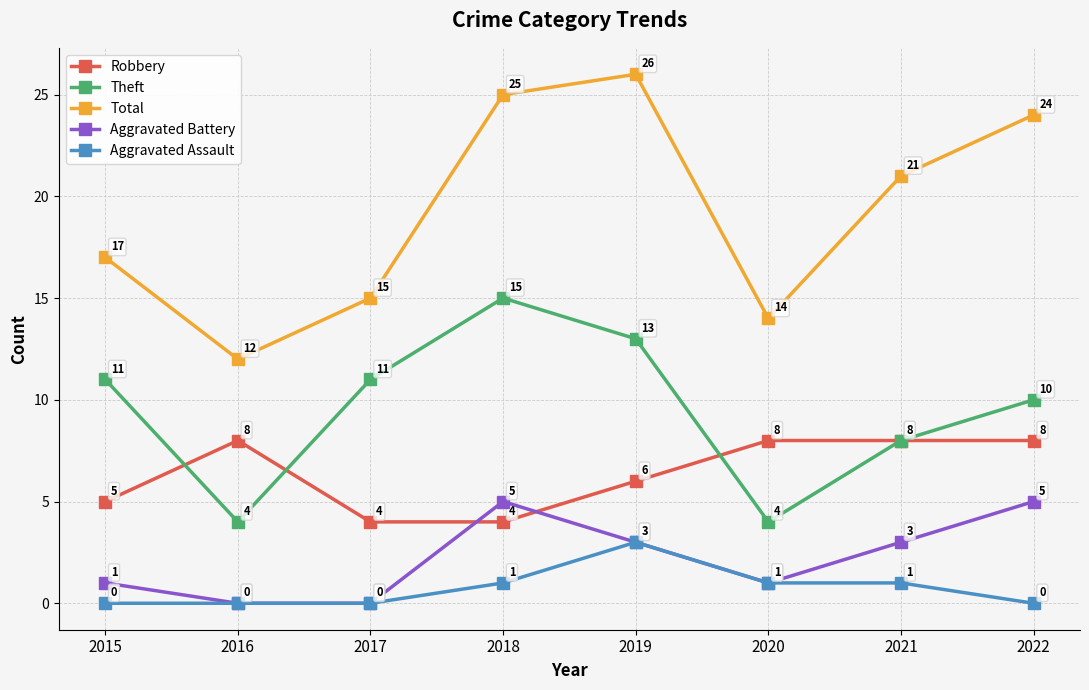

What are all the series names shown in the legend?

Robbery, Theft, Total, Aggravated Battery, Aggravated Assault